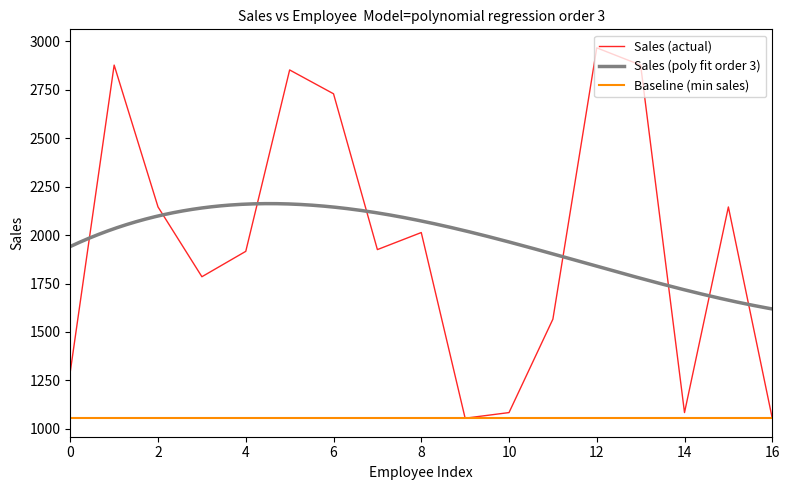

Is it true that Sales (actual) equals 1295 at 0?

True